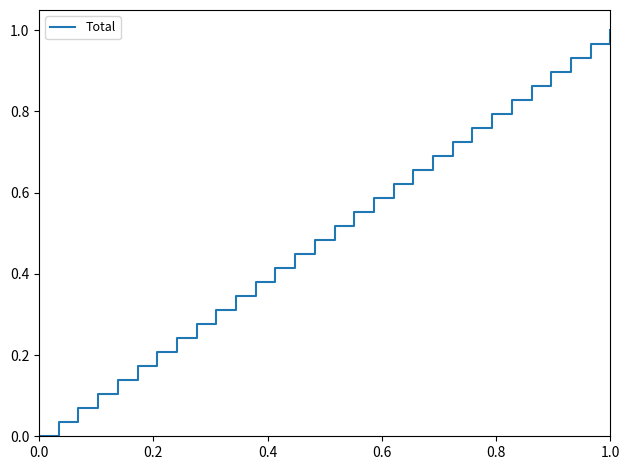

Is this an area chart (filled region under the line)?

No